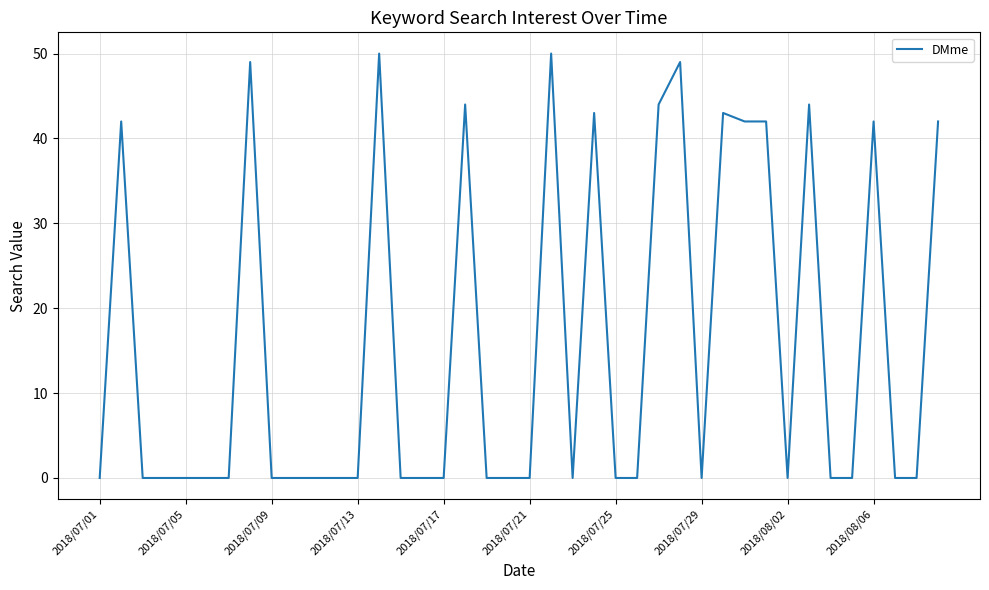

What is the difference between the maximum and minimum values?

50